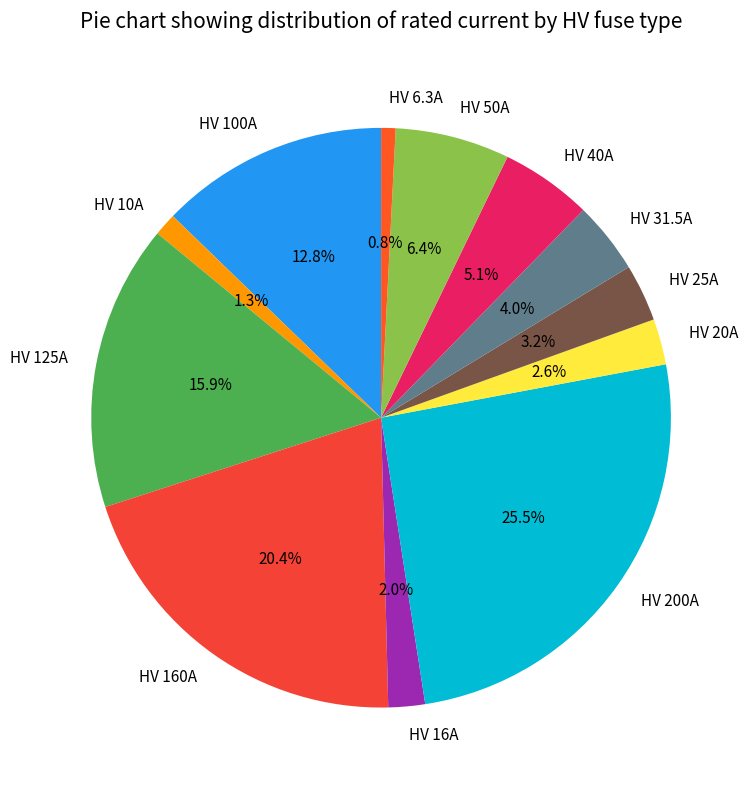

How many segments does this pie chart have?

12